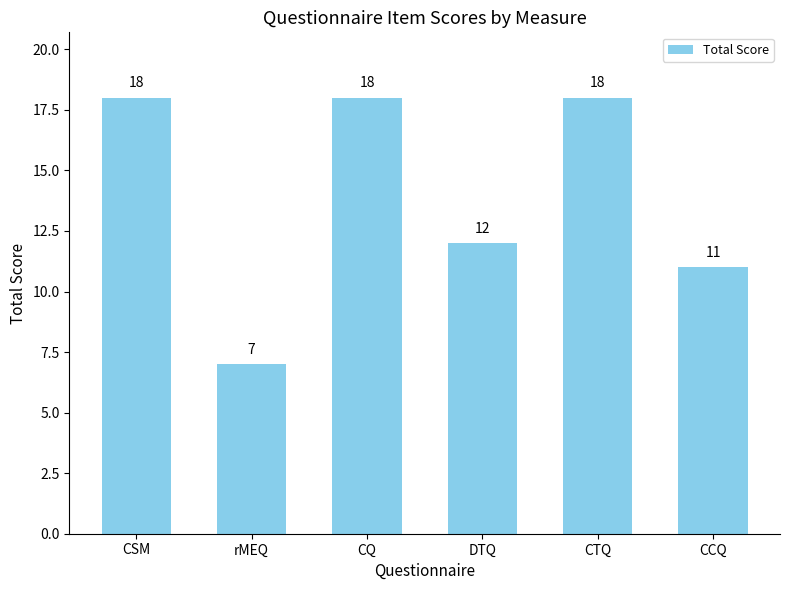

What is the minimum value shown in the chart?

7